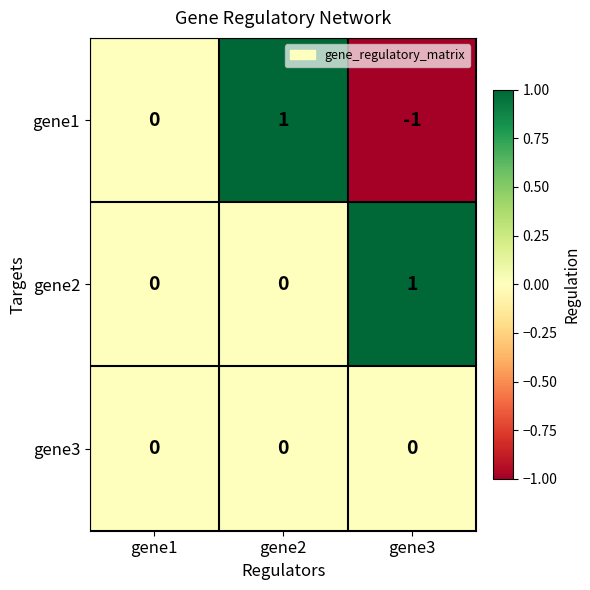

Reading right to left, transcribe all the data shown in this chart.

gene1: gene3=-1	gene2=1	gene1=0
gene2: gene3=1	gene2=0	gene1=0
gene3: gene3=0	gene2=0	gene1=0